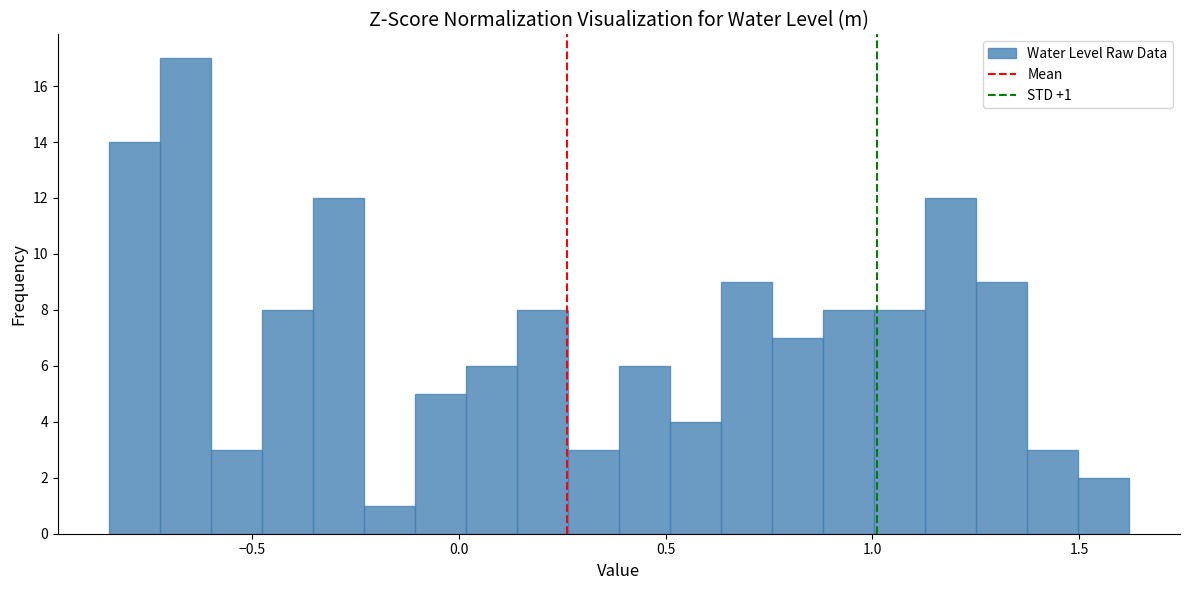

Around what value on the x-axis is the tallest bar? Give the approximate position of its centre, as read against the axis.

-0.65